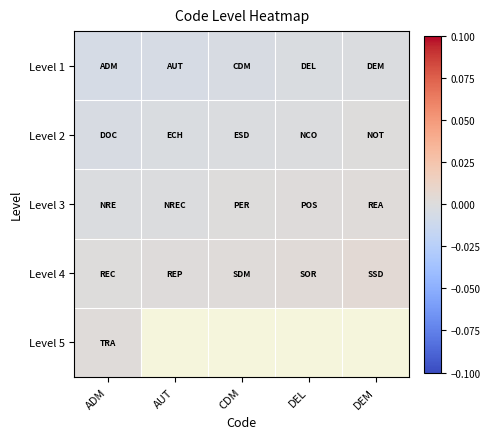

Is it true that Level 4 equals 0.0 at CDM?

True